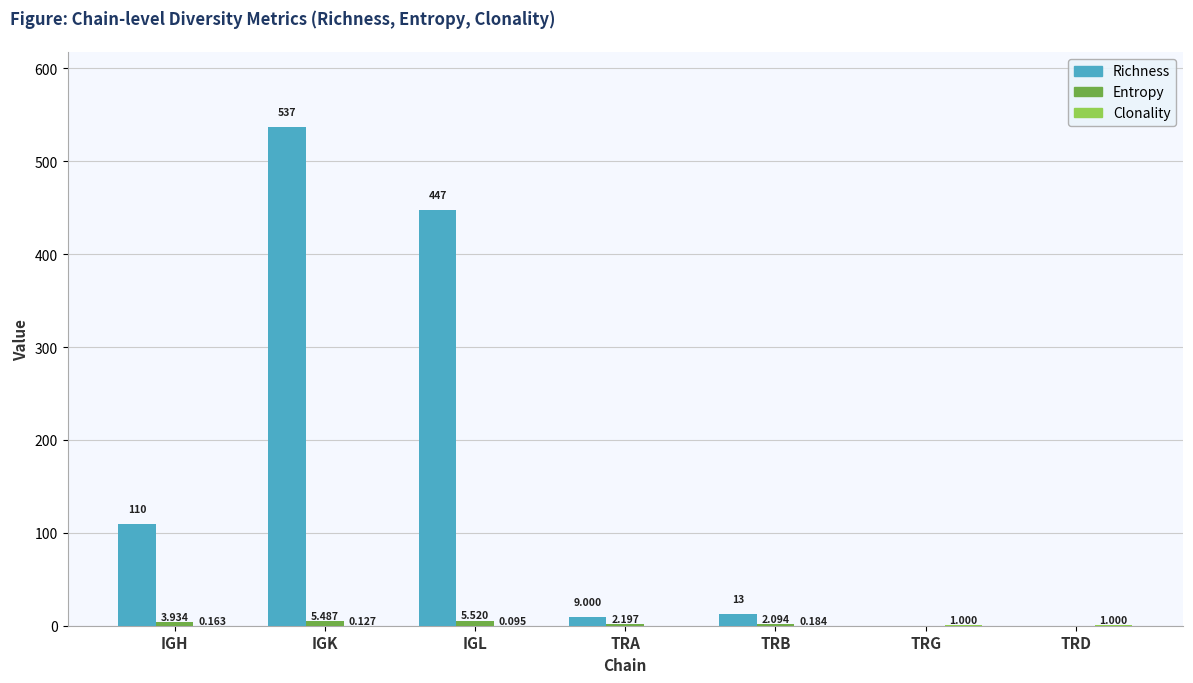

Which series has the largest total across all categories?

Richness